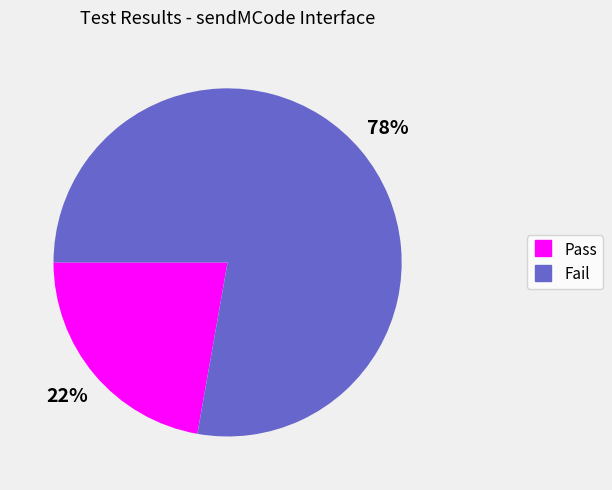

Rank the categories by value from lowest to highest.

Pass, Fail